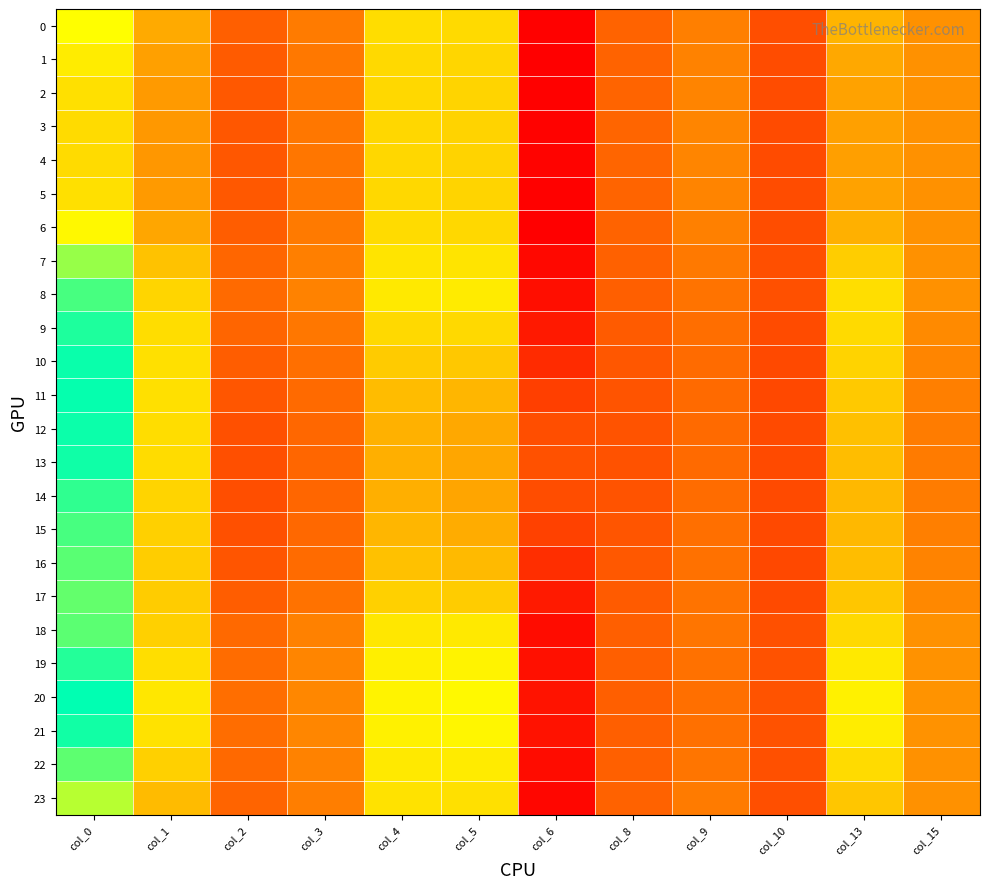

Reading left to right, transcribe all the data shown in this chart.

0: col_0=21.1	col_1=14.9	col_2=7.7	col_3=10.3	col_4=18.6	col_5=18.4	col_6=1.7	col_8=7.9	col_9=10.7	col_10=6.6	col_13=15.7	col_15=12.5
1: col_0=19.8	col_1=14.0	col_2=7.4	col_3=10.0	col_4=18.4	col_5=18.1	col_6=1.6	col_8=8.0	col_9=11.0	col_10=6.5	col_13=14.8	col_15=12.5
2: col_0=18.9	col_1=13.5	col_2=7.2	col_3=9.9	col_4=18.3	col_5=18.0	col_6=1.7	col_8=8.0	col_9=11.2	col_10=6.5	col_13=14.2	col_15=12.5
3: col_0=18.5	col_1=13.2	col_2=7.2	col_3=9.8	col_4=18.2	col_5=17.9	col_6=1.8	col_8=8.1	col_9=11.3	col_10=6.5	col_13=14.0	col_15=12.5
4: col_0=18.5	col_1=13.2	col_2=7.2	col_3=9.8	col_4=18.2	col_5=17.9	col_6=1.8	col_8=8.1	col_9=11.3	col_10=6.5	col_13=14.0	col_15=12.6
5: col_0=18.9	col_1=13.4	col_2=7.2	col_3=9.9	col_4=18.3	col_5=18.0	col_6=1.7	col_8=8.0	col_9=11.2	col_10=6.5	col_13=14.2	col_15=12.5
6: col_0=20.7	col_1=14.6	col_2=7.6	col_3=10.2	col_4=18.6	col_5=18.3	col_6=1.7	col_8=8.0	col_9=10.8	col_10=6.6	col_13=15.4	col_15=12.5
7: col_0=23.7	col_1=16.7	col_2=8.2	col_3=10.7	col_4=19.2	col_5=19.2	col_6=2.2	col_8=7.8	col_9=10.1	col_10=6.7	col_13=17.5	col_15=12.5
8: col_0=25.8	col_1=18.1	col_2=8.5	col_3=11.0	col_4=19.6	col_5=19.7	col_6=2.5	col_8=7.7	col_9=9.5	col_10=6.7	col_13=18.8	col_15=12.5
9: col_0=26.8	col_1=18.7	col_2=8.1	col_3=9.9	col_4=18.4	col_5=18.4	col_6=3.3	col_8=7.4	col_9=9.0	col_10=6.4	col_13=18.5	col_15=11.8
10: col_0=27.3	col_1=18.9	col_2=7.6	col_3=9.1	col_4=17.3	col_5=17.1	col_6=4.4	col_8=7.2	col_9=8.7	col_10=6.3	col_13=17.9	col_15=11.3
11: col_0=27.4	col_1=18.9	col_2=7.1	col_3=8.5	col_4=16.2	col_5=15.8	col_6=5.7	col_8=7.0	col_9=8.5	col_10=6.3	col_13=17.2	col_15=10.7
12: col_0=27.3	col_1=18.7	col_2=6.8	col_3=8.2	col_4=15.5	col_5=14.8	col_6=6.6	col_8=6.9	col_9=8.5	col_10=6.3	col_13=16.6	col_15=10.4
13: col_0=27.2	col_1=18.6	col_2=6.7	col_3=8.2	col_4=15.3	col_5=14.6	col_6=6.8	col_8=6.9	col_9=8.5	col_10=6.4	col_13=16.4	col_15=10.3
14: col_0=26.4	col_1=18.1	col_2=6.6	col_3=8.2	col_4=15.3	col_5=14.6	col_6=6.5	col_8=6.9	col_9=8.8	col_10=6.3	col_13=15.9	col_15=10.4
15: col_0=25.8	col_1=17.7	col_2=6.7	col_3=8.3	col_4=15.8	col_5=15.1	col_6=5.8	col_8=7.1	col_9=9.0	col_10=6.3	col_13=16.0	col_15=10.7
16: col_0=25.3	col_1=17.5	col_2=7.1	col_3=8.7	col_4=16.6	col_5=16.1	col_6=4.6	col_8=7.2	col_9=9.2	col_10=6.2	col_13=16.4	col_15=11.1
17: col_0=25.0	col_1=17.4	col_2=7.6	col_3=9.4	col_4=17.7	col_5=17.4	col_6=3.3	col_8=7.5	col_9=9.4	col_10=6.3	col_13=17.1	col_15=11.7
18: col_0=25.2	col_1=17.7	col_2=8.4	col_3=10.9	col_4=19.4	col_5=19.6	col_6=2.4	col_8=7.7	col_9=9.7	col_10=6.7	col_13=18.4	col_15=12.5
19: col_0=26.7	col_1=18.7	col_2=8.8	col_3=11.3	col_4=20.0	col_5=20.3	col_6=2.7	col_8=7.7	col_9=9.3	col_10=6.8	col_13=19.5	col_15=12.6
20: col_0=27.6	col_1=19.4	col_2=9.0	col_3=11.5	col_4=20.3	col_5=20.7	col_6=2.9	col_8=7.7	col_9=9.1	col_10=6.9	col_13=20.1	col_15=12.7
21: col_0=27.1	col_1=19.0	col_2=8.9	col_3=11.4	col_4=20.1	col_5=20.5	col_6=2.8	col_8=7.7	col_9=9.2	col_10=6.9	col_13=19.8	col_15=12.7
22: col_0=25.2	col_1=17.7	col_2=8.5	col_3=11.0	col_4=19.6	col_5=19.7	col_6=2.4	col_8=7.8	col_9=9.7	col_10=6.8	col_13=18.5	col_15=12.5
23: col_0=22.9	col_1=16.2	col_2=8.0	col_3=10.6	col_4=19.0	col_5=18.9	col_6=2.0	col_8=7.8	col_9=10.2	col_10=6.7	col_13=16.9	col_15=12.5